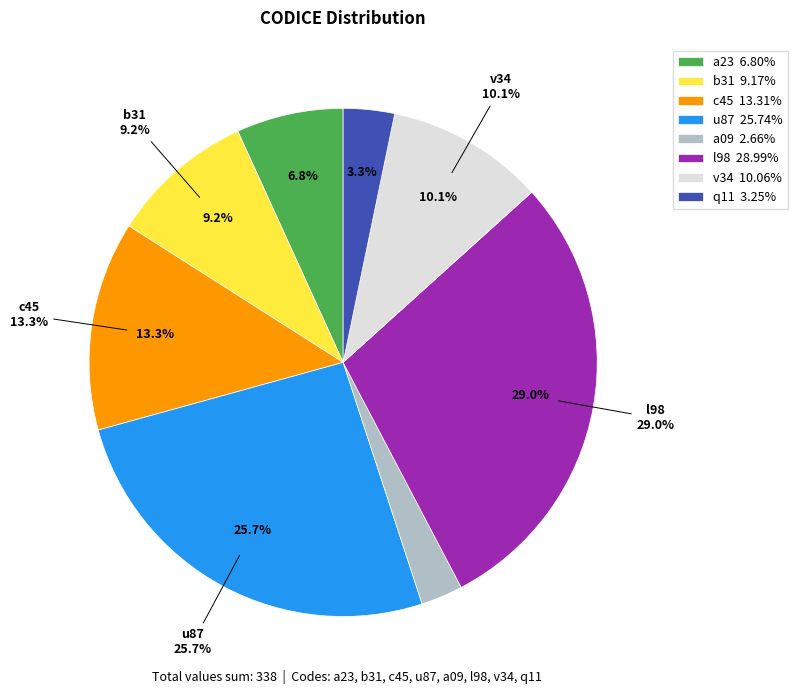

Does c45 account for over 50% of the chart?

No